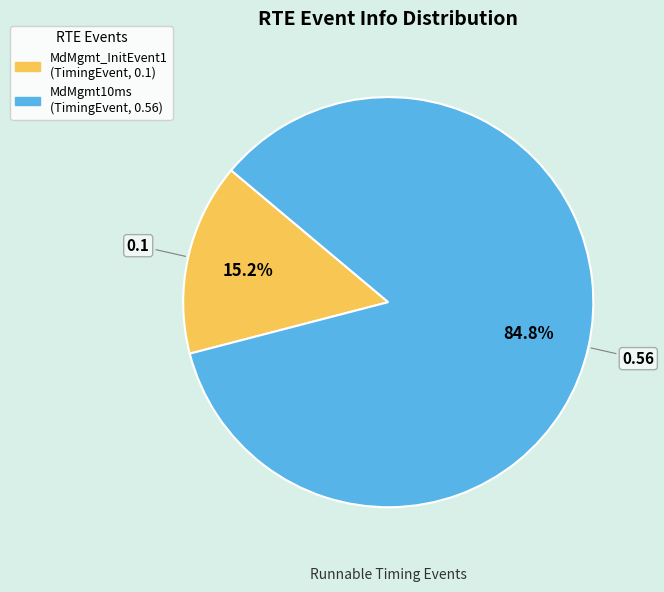

Is it true that MdMgmt_InitEvent1 (TimingEvent, 0.1) is 15% of the pie?

True